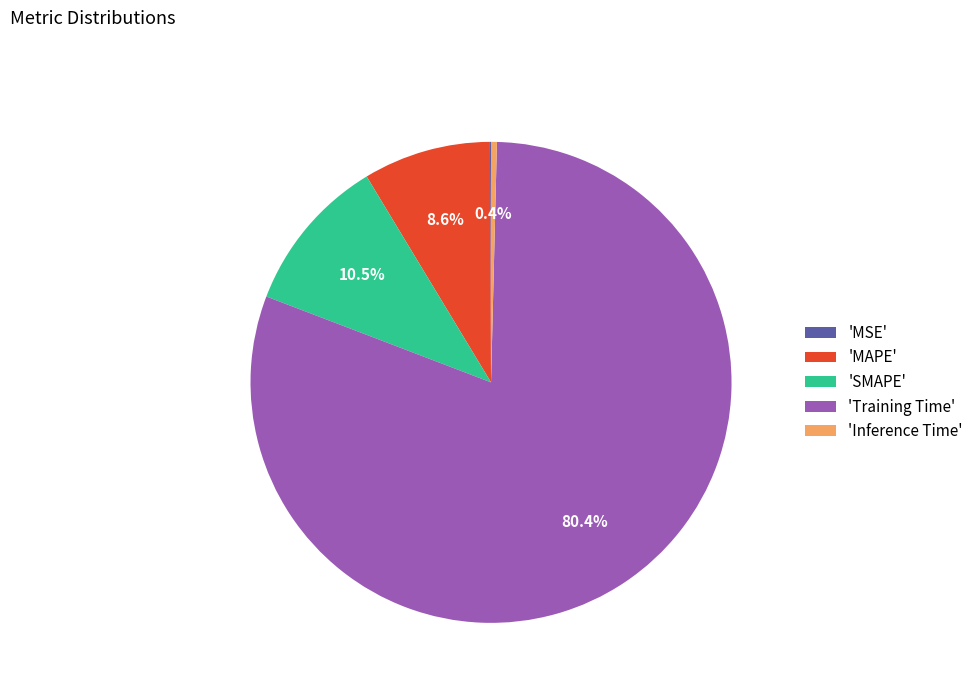

To the nearest percent, what is the average slice percentage?

20%